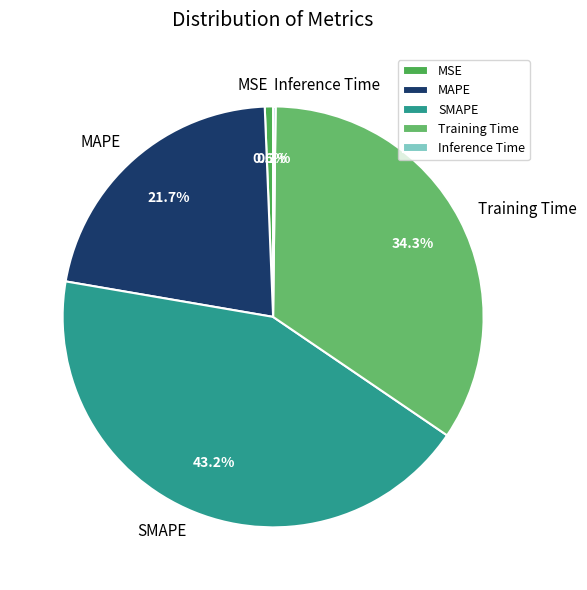

Is it true that MSE is 1% of the pie?

True